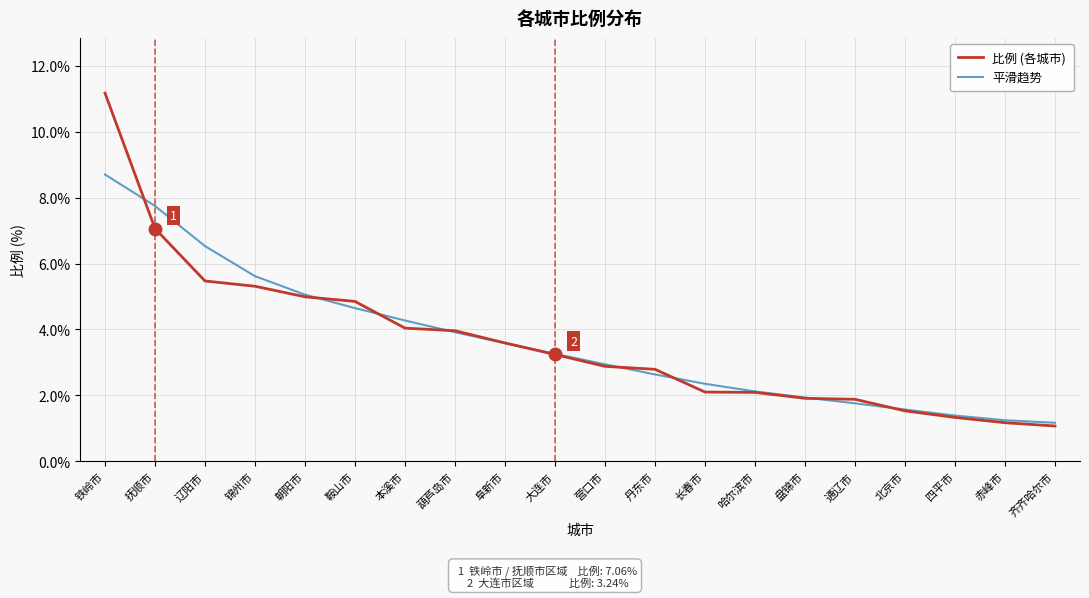

What are all the series names shown in the legend?

比例 (各城市), 平滑趋势